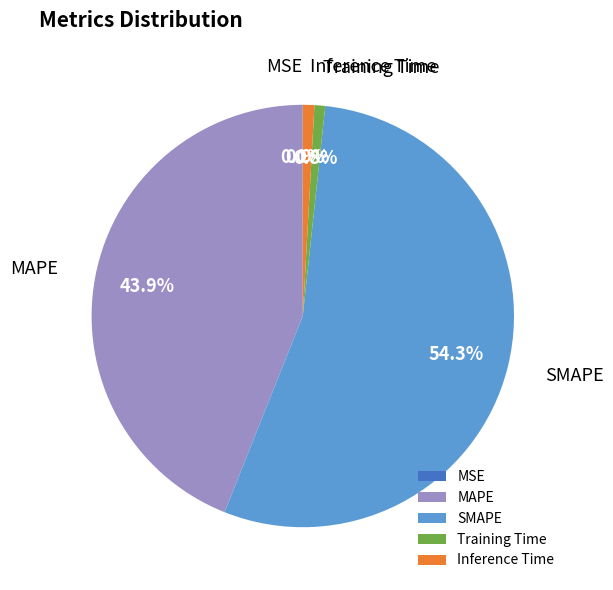

Which slice is the largest?

SMAPE